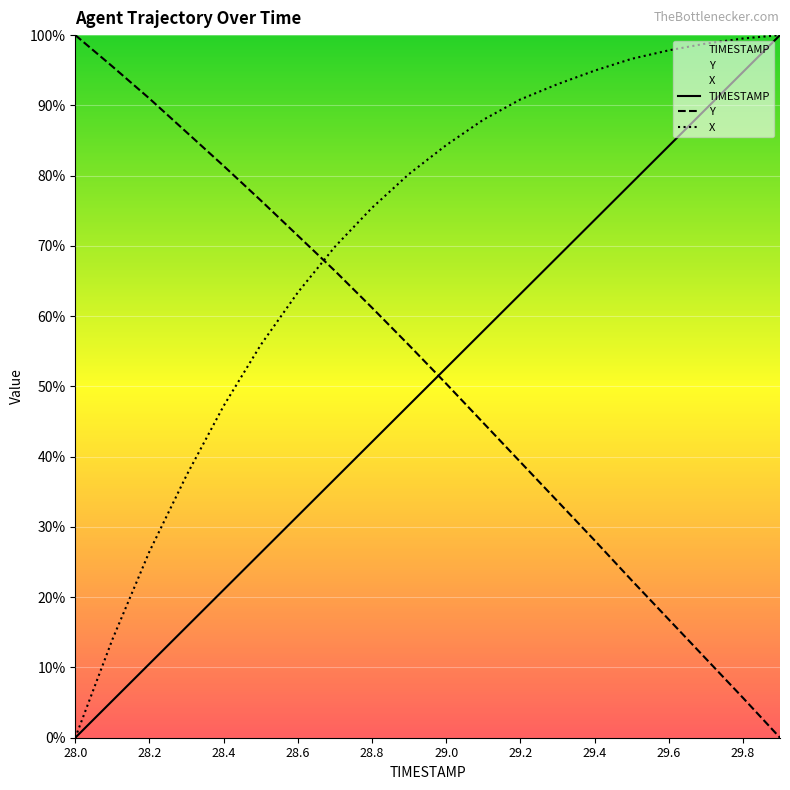

Is this an area chart (filled region under the line)?

No